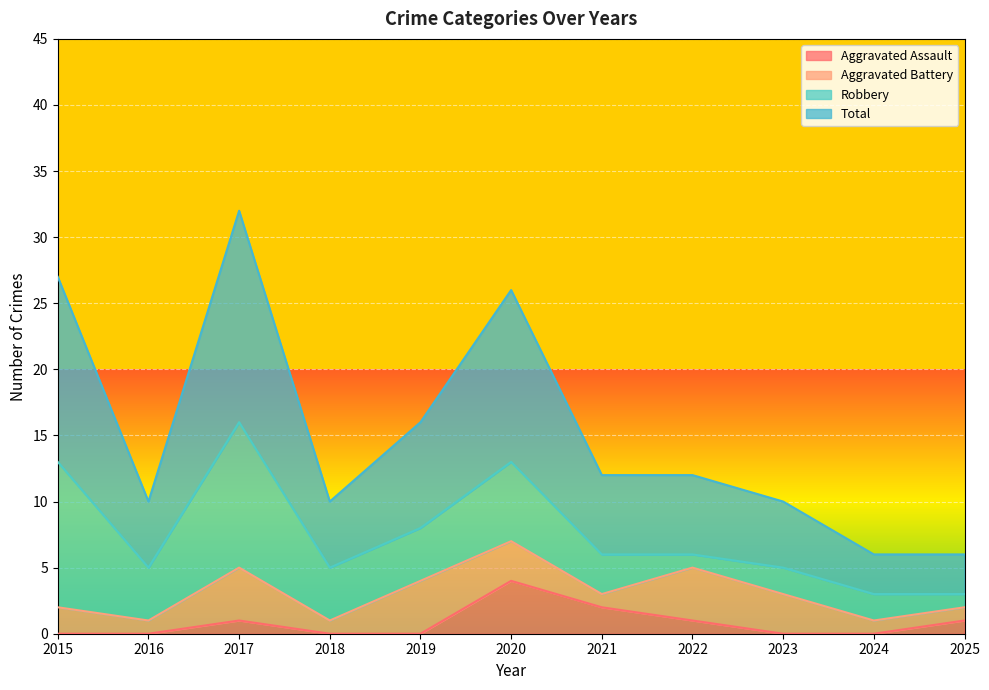

At which label is Aggravated Assault closest to 2?

2021